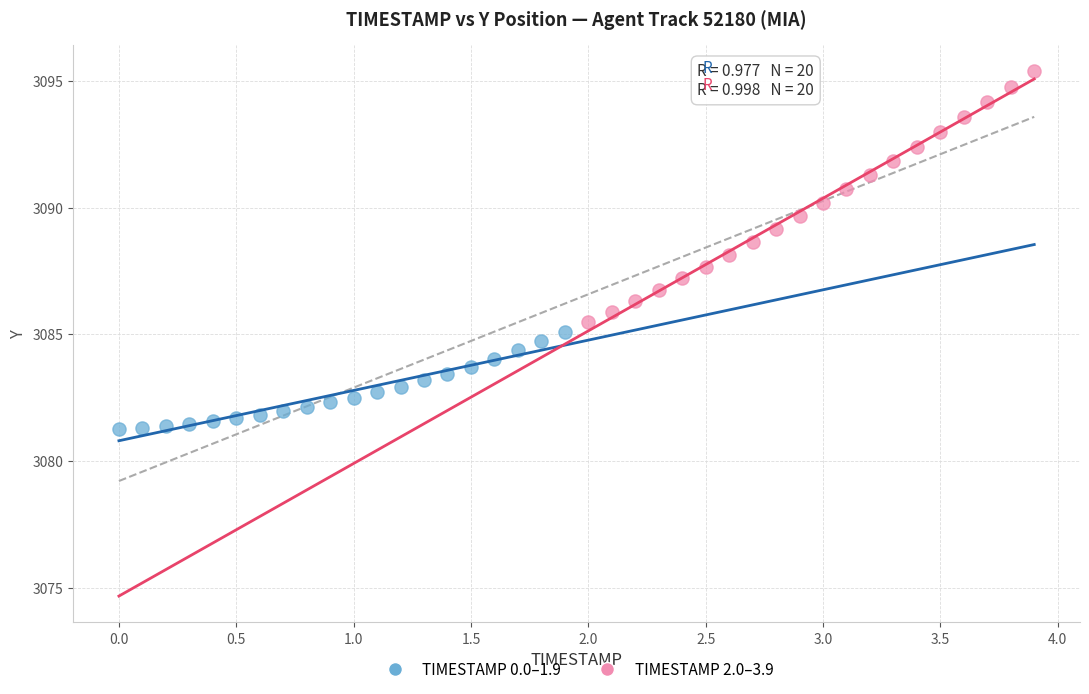

Which series reaches the maximum Y coordinate?

TIMESTAMP 2.0–3.9